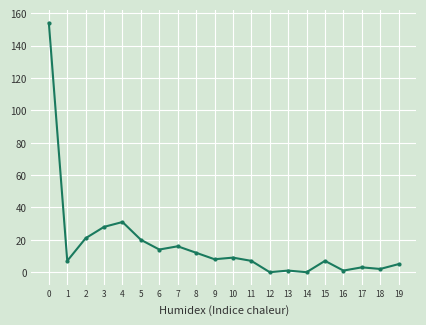

The value at 3 is 37. True or false?

False